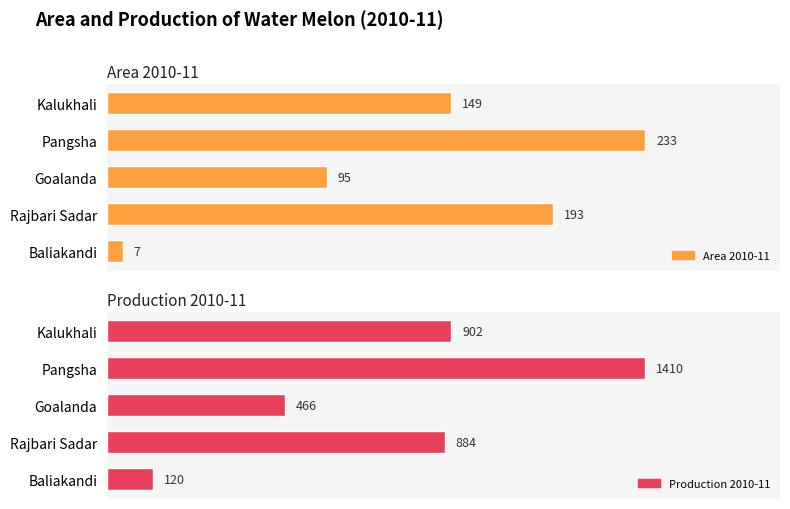

How many bars are there in total?

10